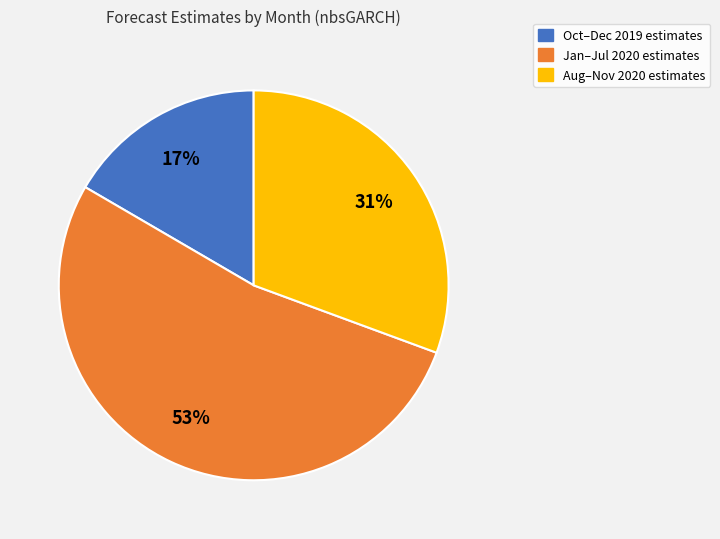

To the nearest percent, what is the average slice percentage?

33%